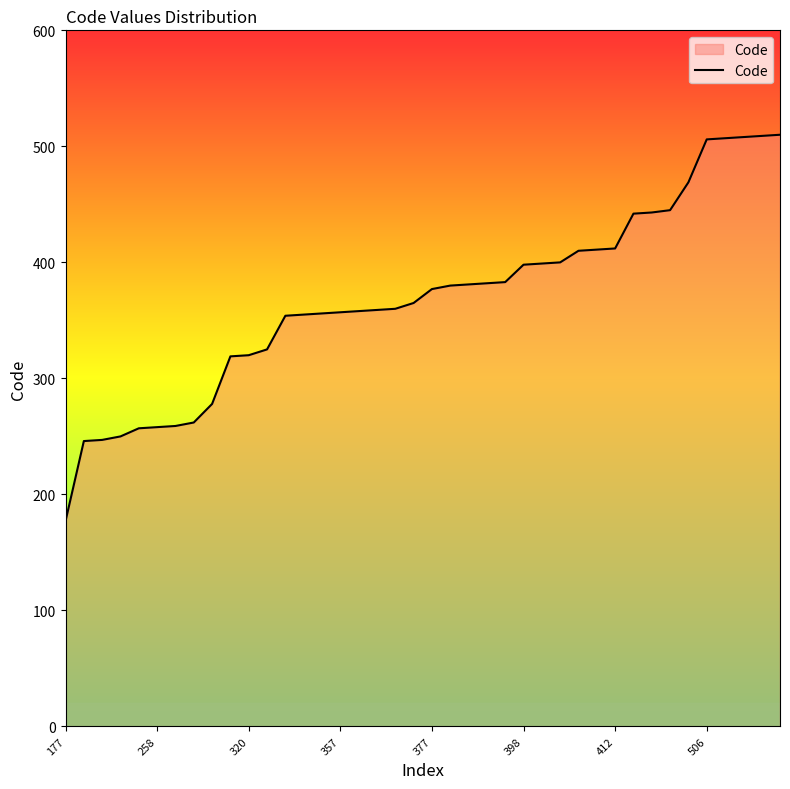

What is the greatest value displayed?

510